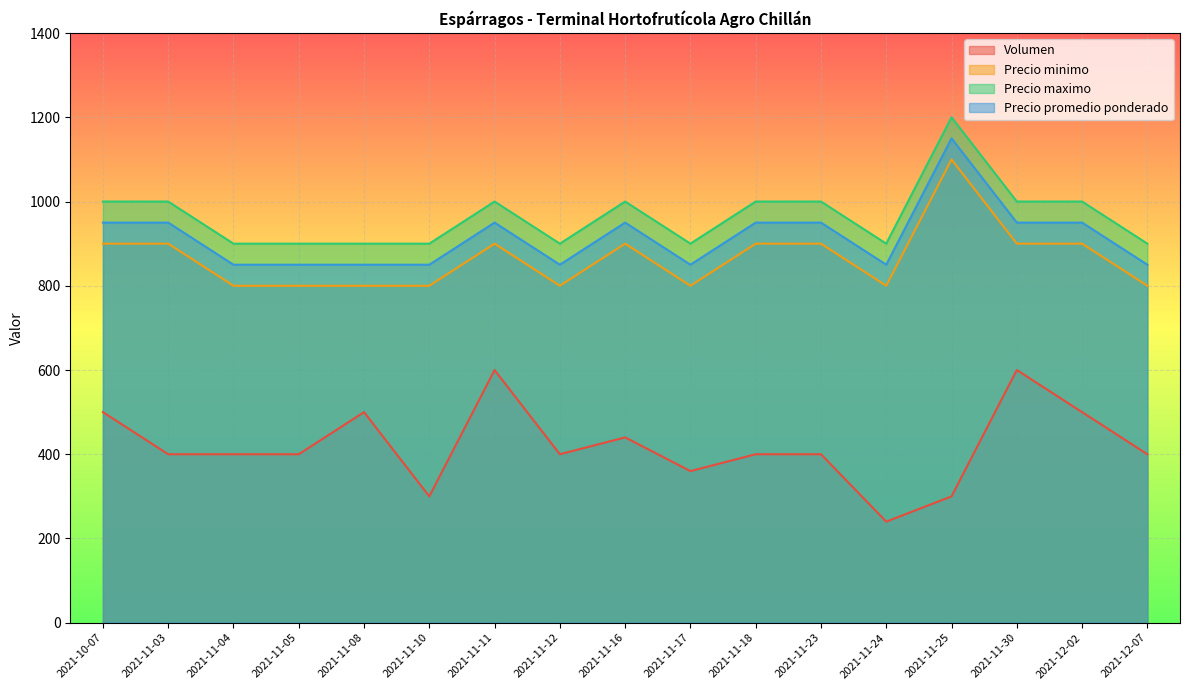

True or false: Precio minimo has a value of 900 at 2021-11-11.

True